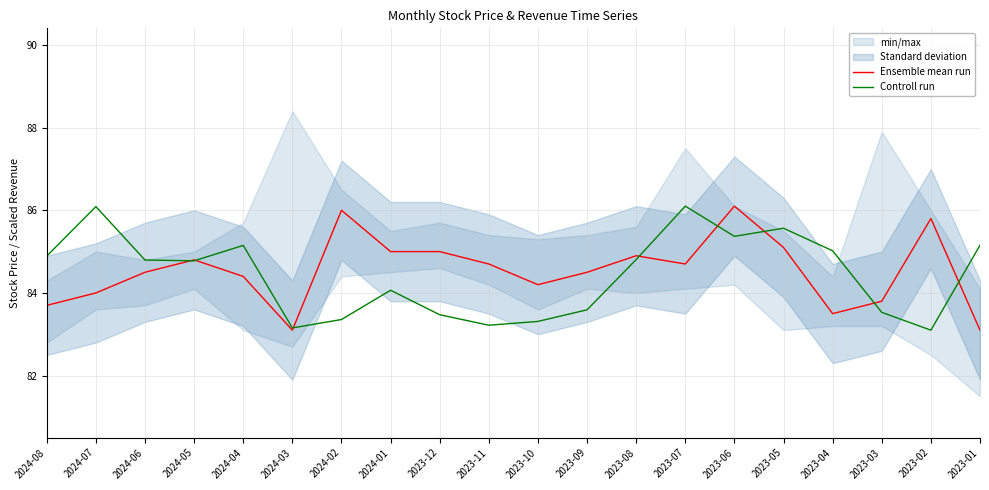

The Controll run series shows 27.9 at 2023-04. True or false?

False